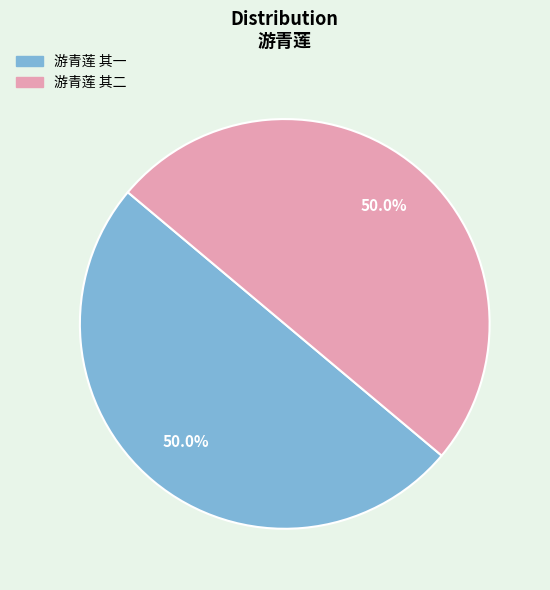

What is the total percentage of 游青莲 其二 and 游青莲 其一?

100.0%